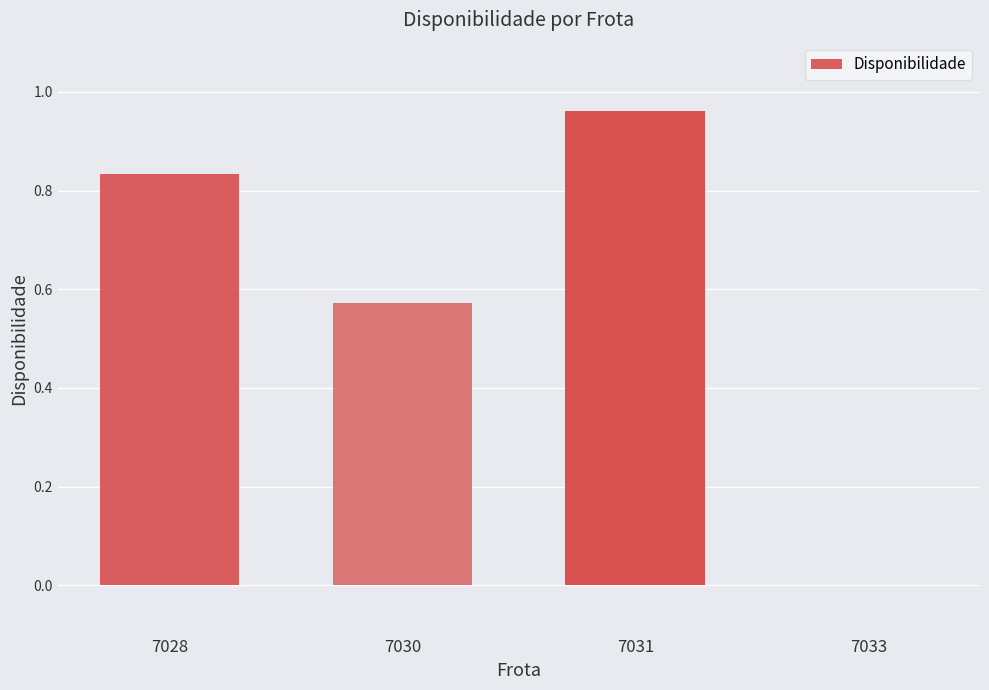

What is the change in value from 7030 to 7033?

-0.6